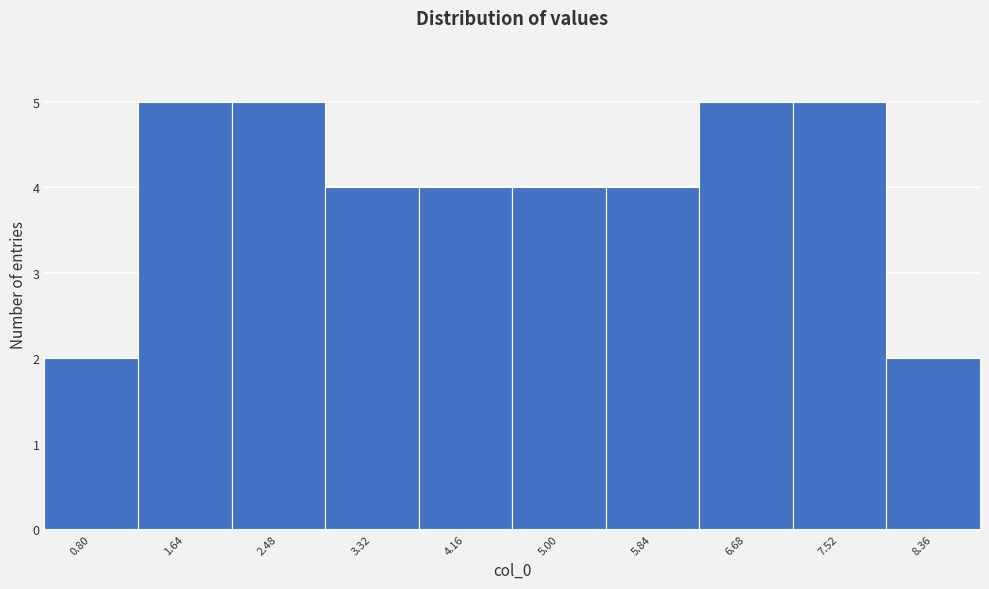

Reading left to right, extract all data points from this chart.

2	5	5	4	4	4	4	5	5	2